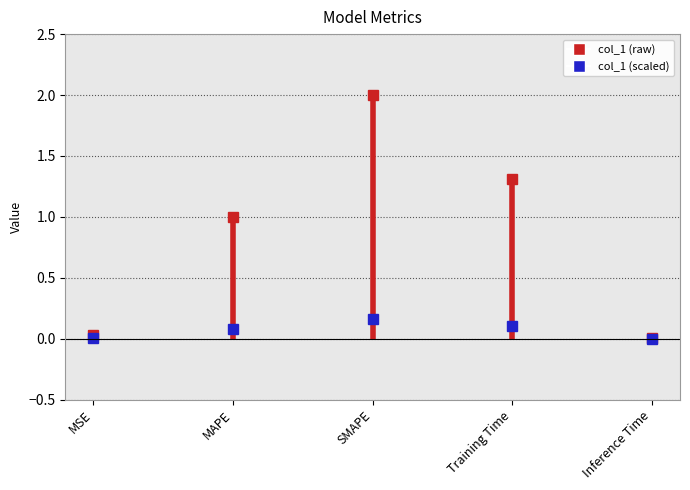

How many values are below 1?

2